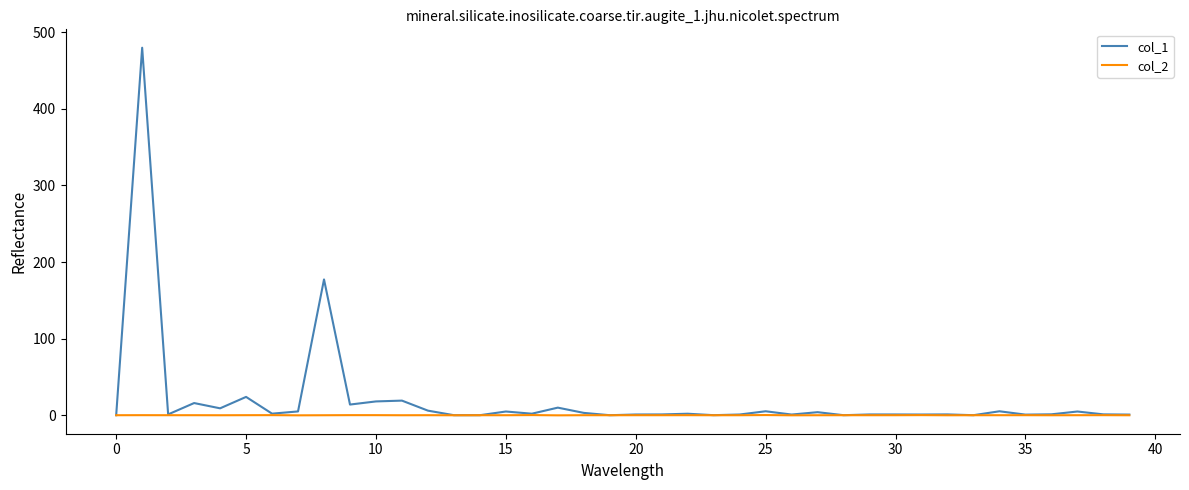

Rank the series by their maximum value, from highest to lowest.

col_1, col_2